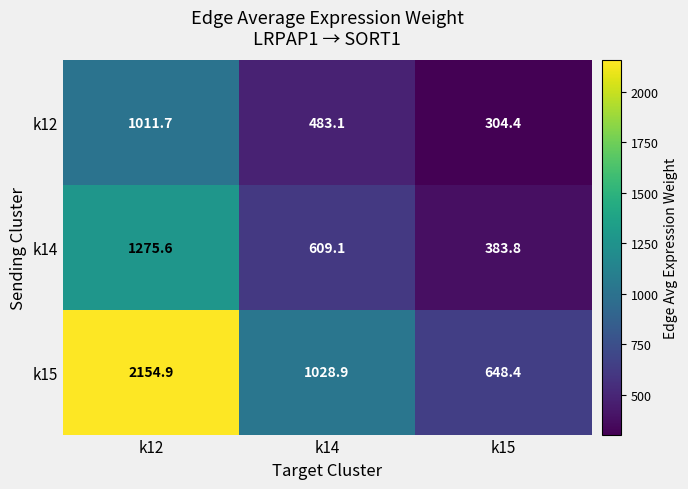

What is the total value across all series at k12?

4442.2